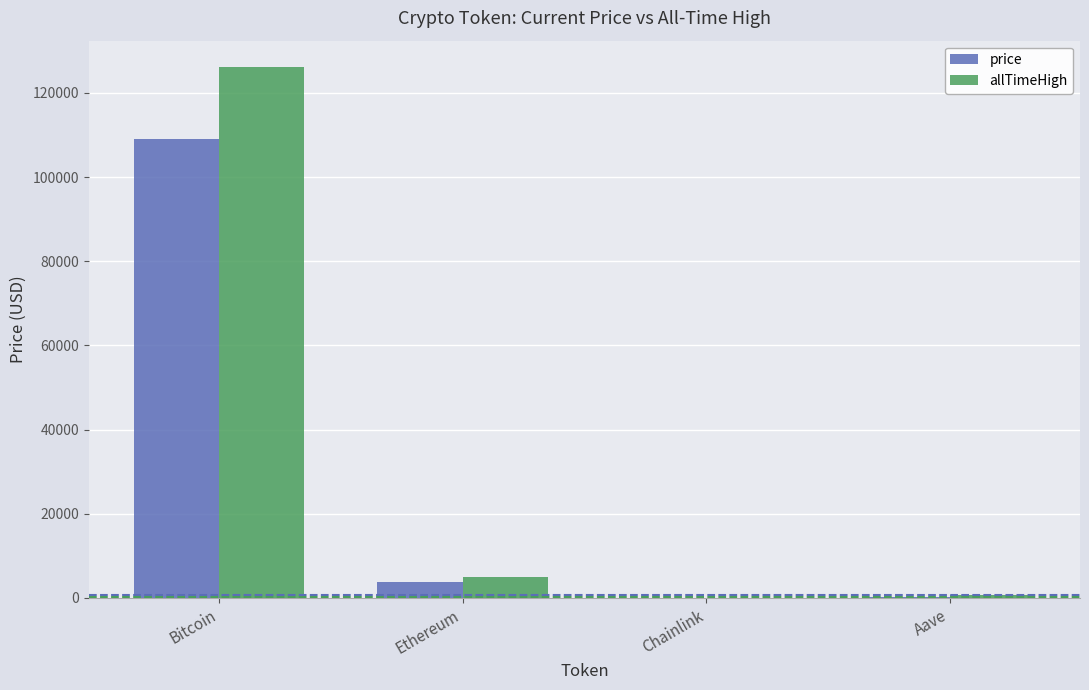

How many groups of bars are there?

4